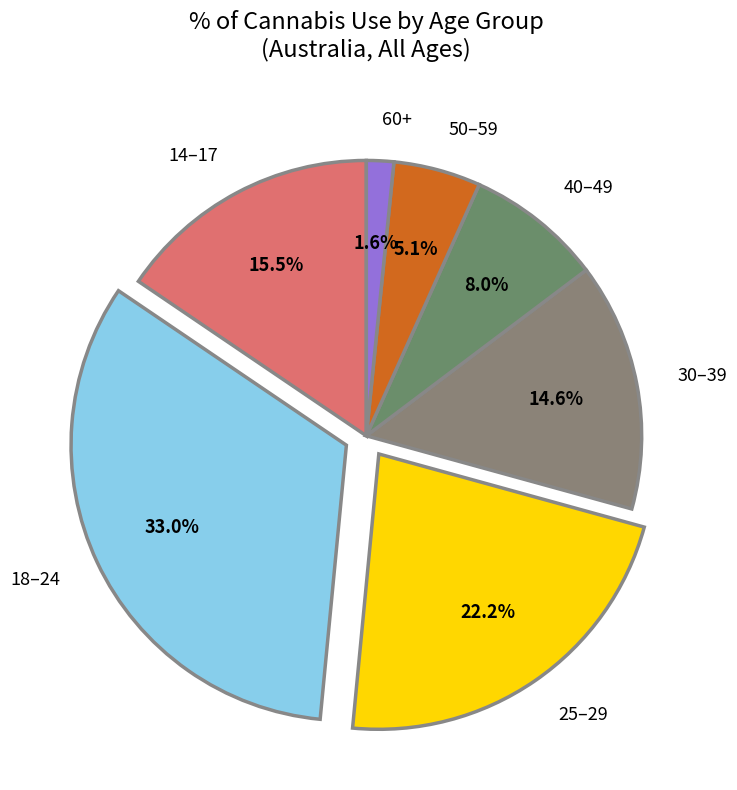

Rank the categories by value from lowest to highest.

60+, 50–59, 40–49, 30–39, 14–17, 25–29, 18–24